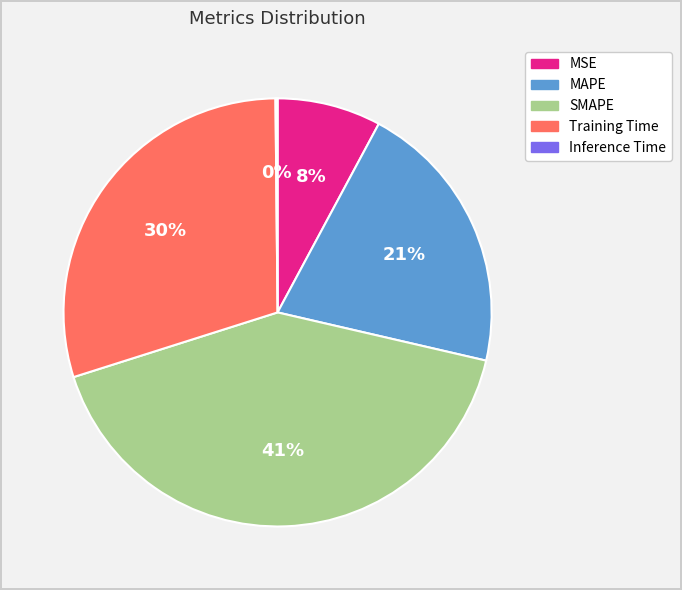

To the nearest percent, what percentage of the pie is SMAPE?

41%